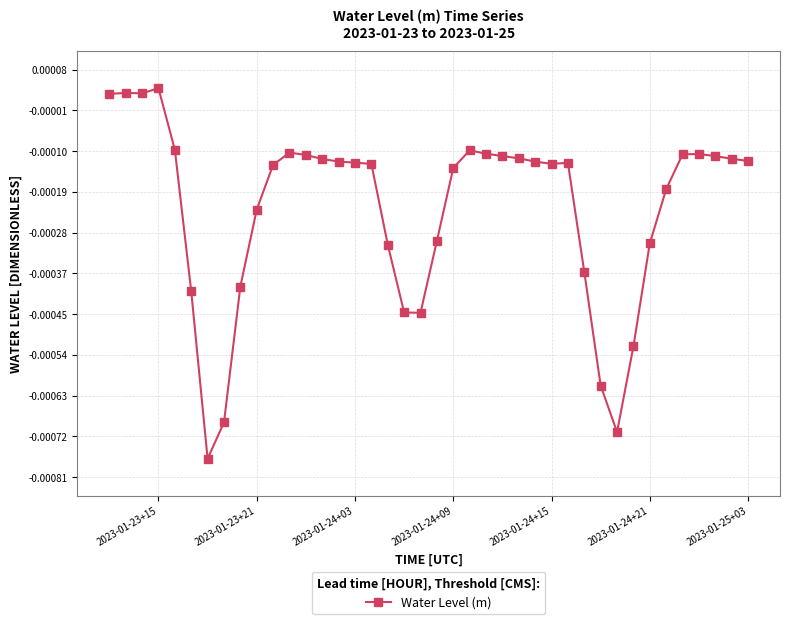

Which has a higher value, 2023-01-23+21 or 2023-01-24+03?

2023-01-24+03